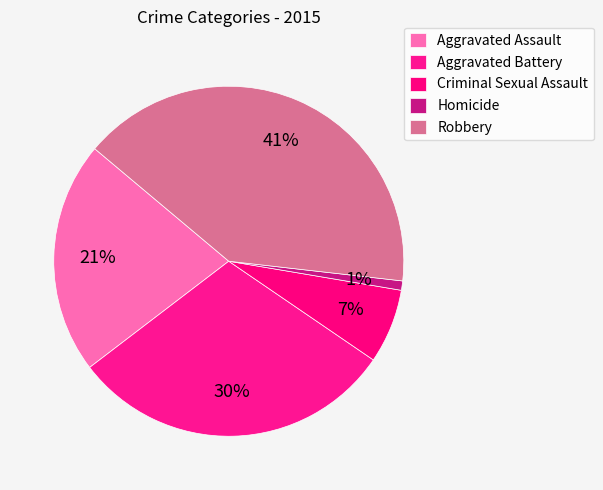

Rank the categories by value from highest to lowest.

Robbery, Aggravated Battery, Aggravated Assault, Criminal Sexual Assault, Homicide